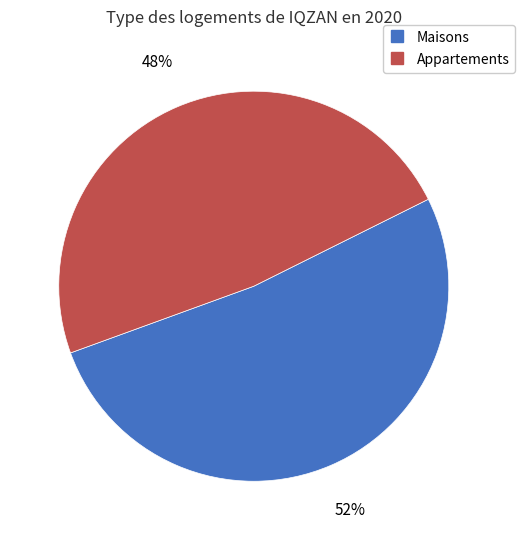

To the nearest percent, what is the average slice percentage?

50%